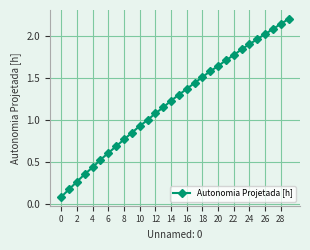

True or false: the data has more than 2 interior local peaks.

False